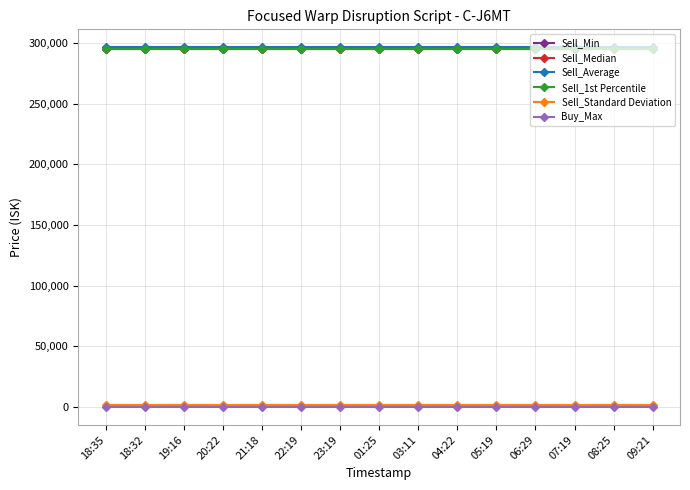

True or false: Sell_1st Percentile and Sell_Standard Deviation cross at least once.

False